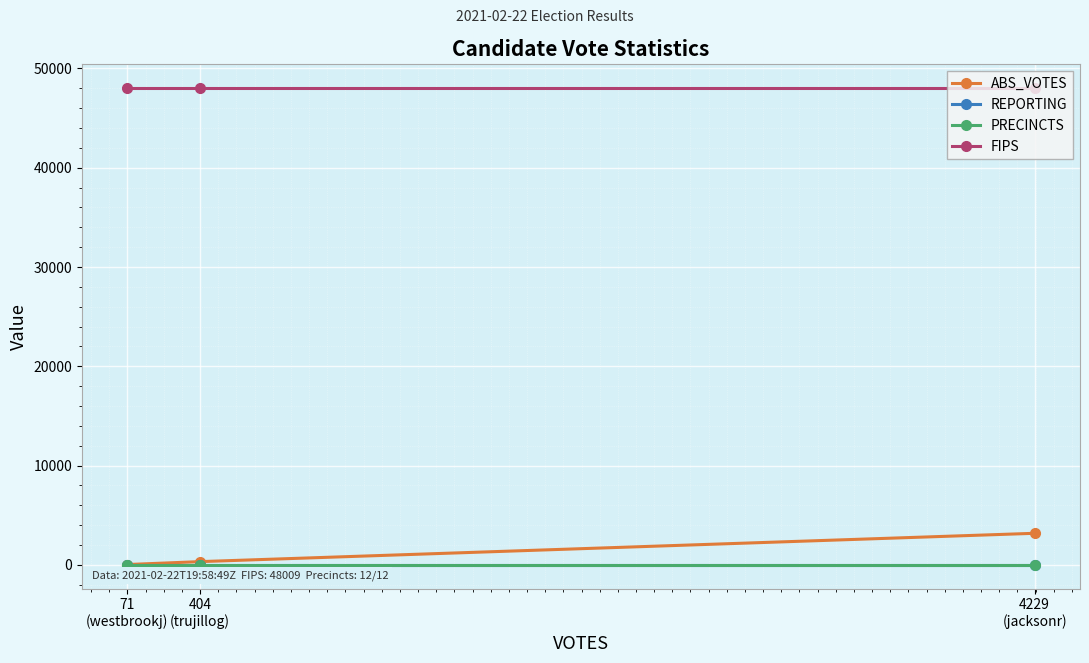

What is the minimum value shown in the chart?

12